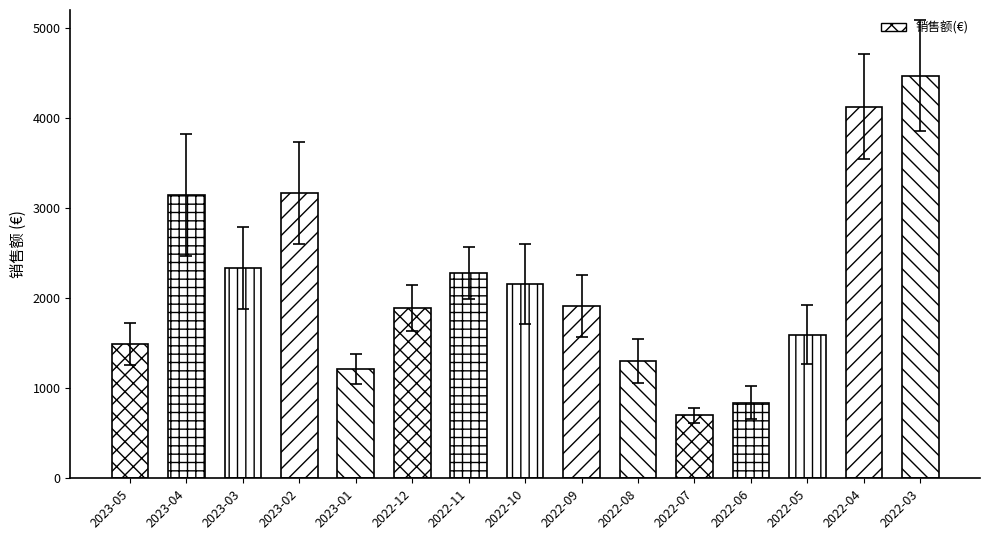

Reading left to right, extract all data points from this chart.

2023-05=1487.1	2023-04=3150.0	2023-03=2334.5	2023-02=3166.0	2023-01=1215.2	2022-12=1888.7	2022-11=2280.4	2022-10=2154.5	2022-09=1916.6	2022-08=1301.1	2022-07=699.5	2022-06=839.4	2022-05=1594.9	2022-04=4123.8	2022-03=4472.3